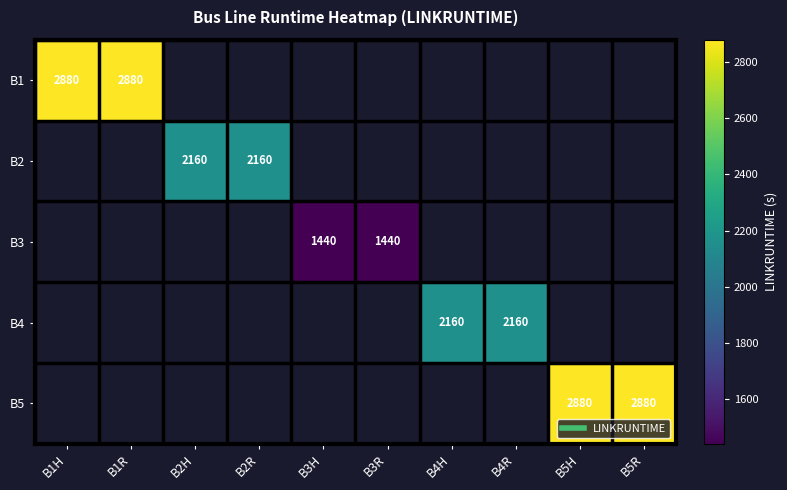

At B3H, list the series in order from smallest to largest.

B1, B2, B3, B4, B5